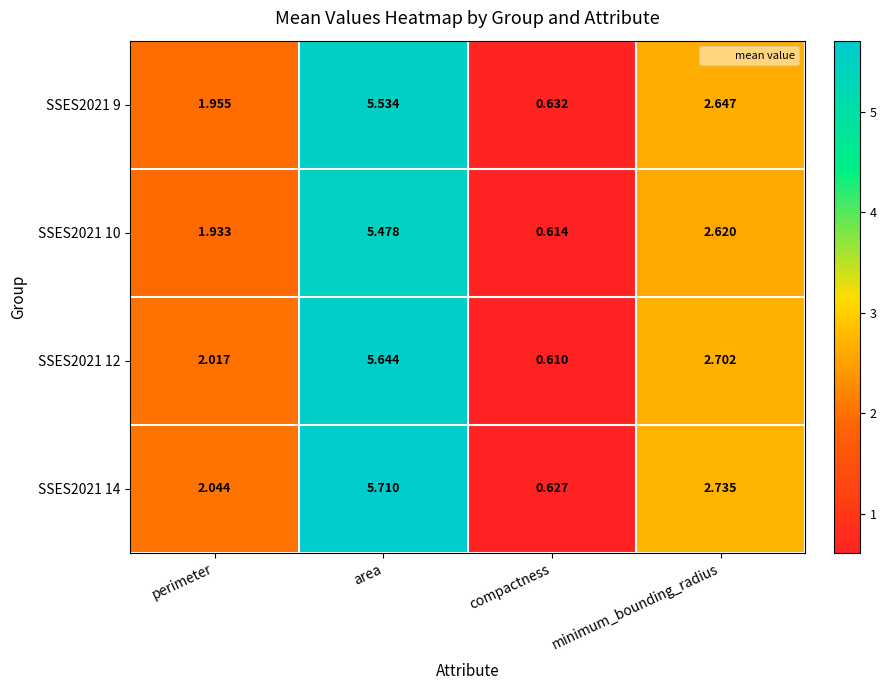

List the labels in order of SSES2021 10 value, largest first.

area, minimum_bounding_radius, perimeter, compactness